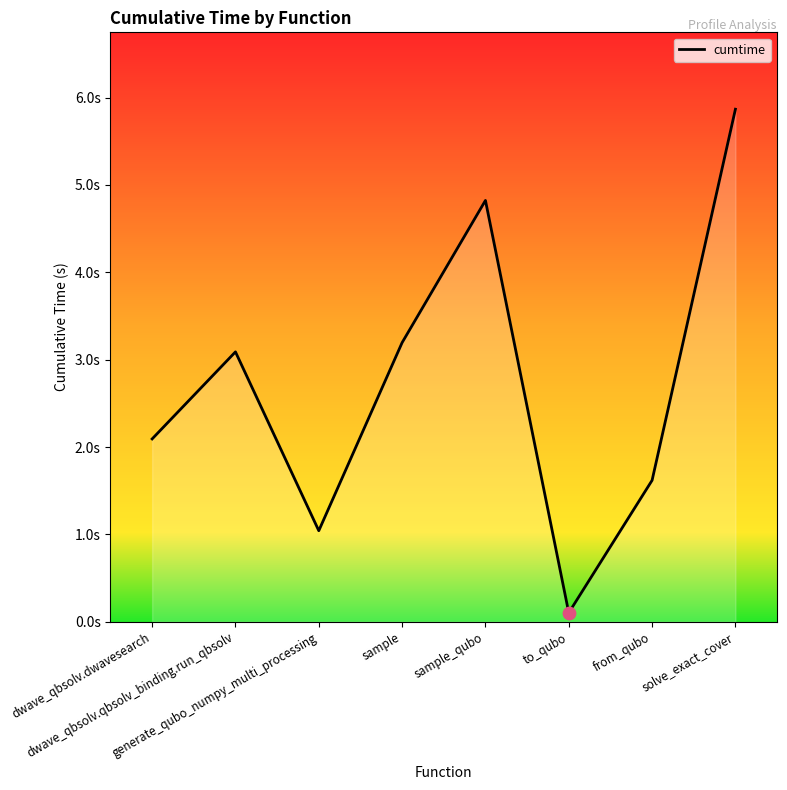

What is the change in value from dwave_qbsolv.dwavesearch to generate_qubo_numpy_multi_processing?

-1.1